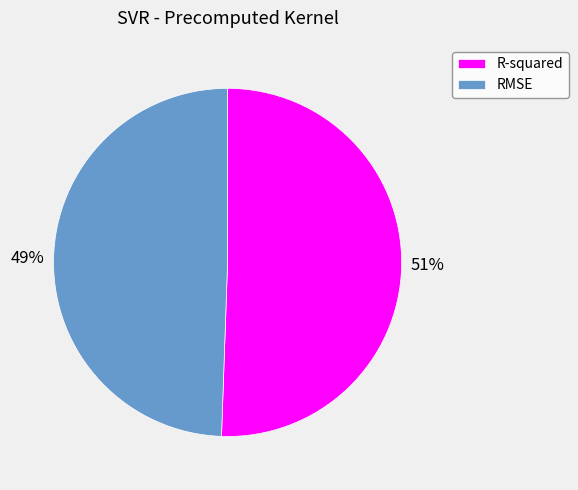

To the nearest percent, what portion does RMSE represent?

49%